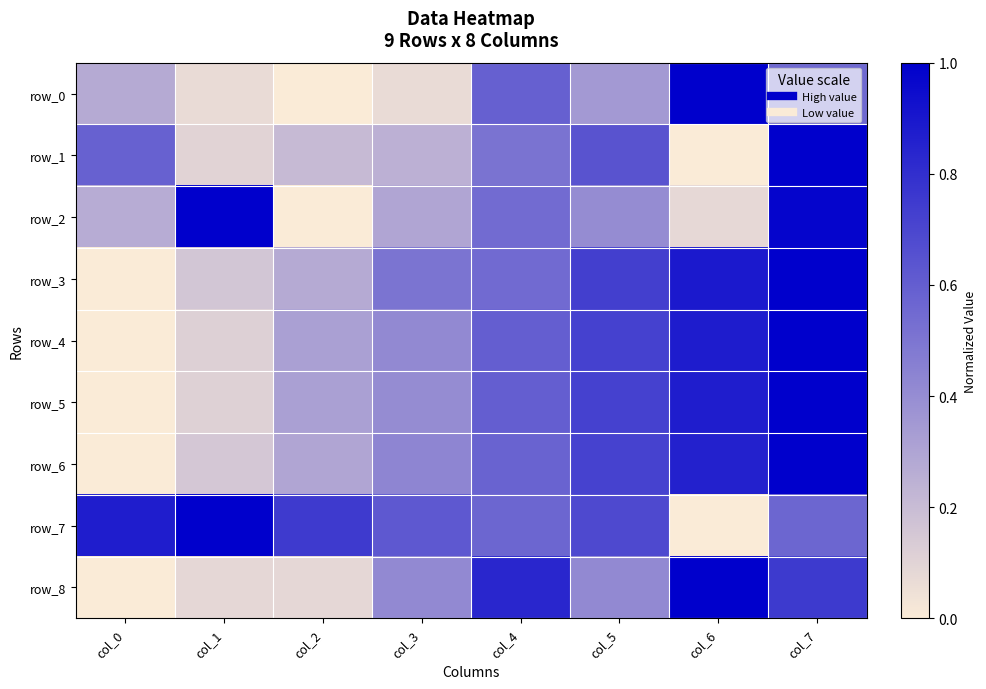

Which category has the highest value in the row_6 series?

col_7